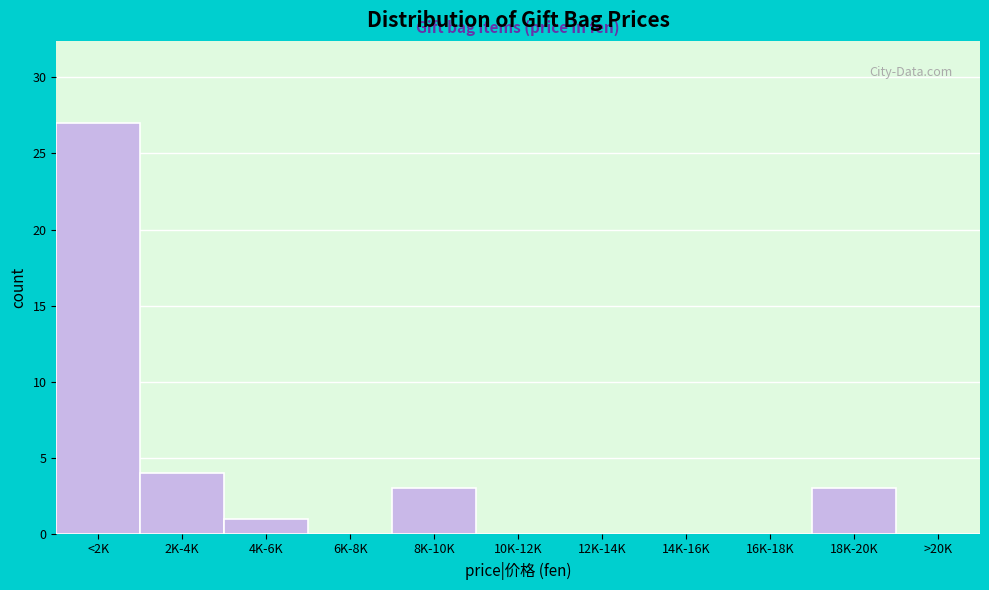

Reading left to right, list all the values displayed in this chart.

<2K=27	2K-4K=4	4K-6K=1	6K-8K=0	8K-10K=3	10K-12K=0	12K-14K=0	14K-16K=0	16K-18K=0	18K-20K=3	>20K=0